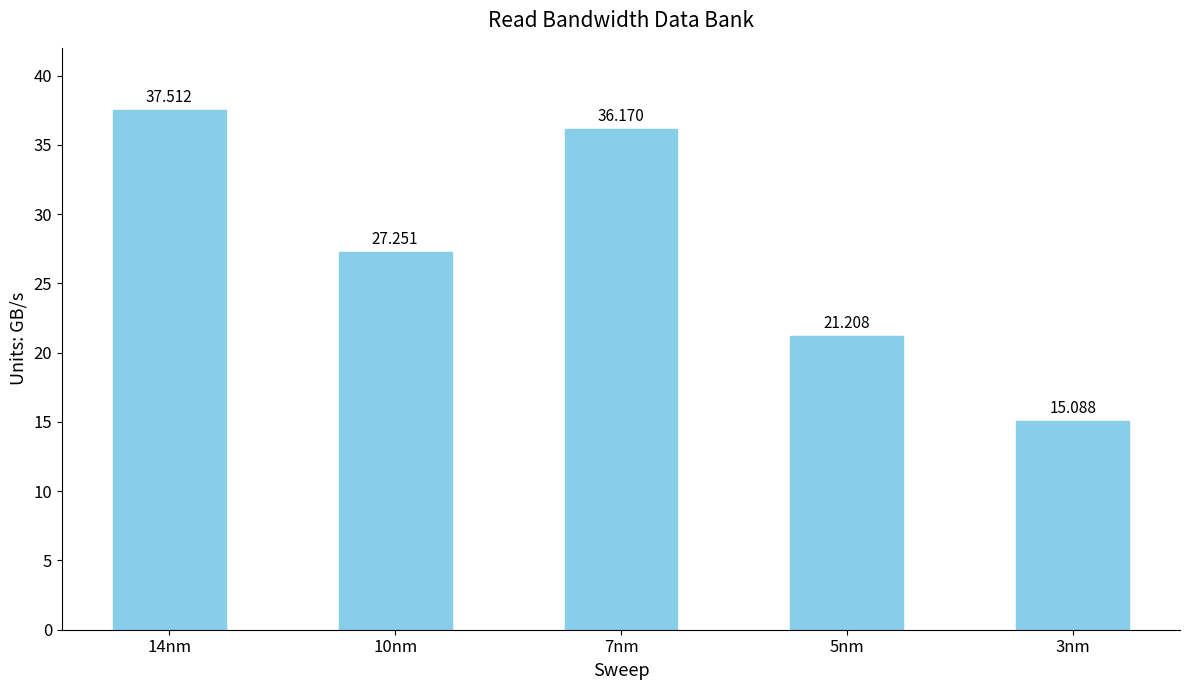

Approximately how many times larger is the value at 3nm compared to 7nm?

0.4